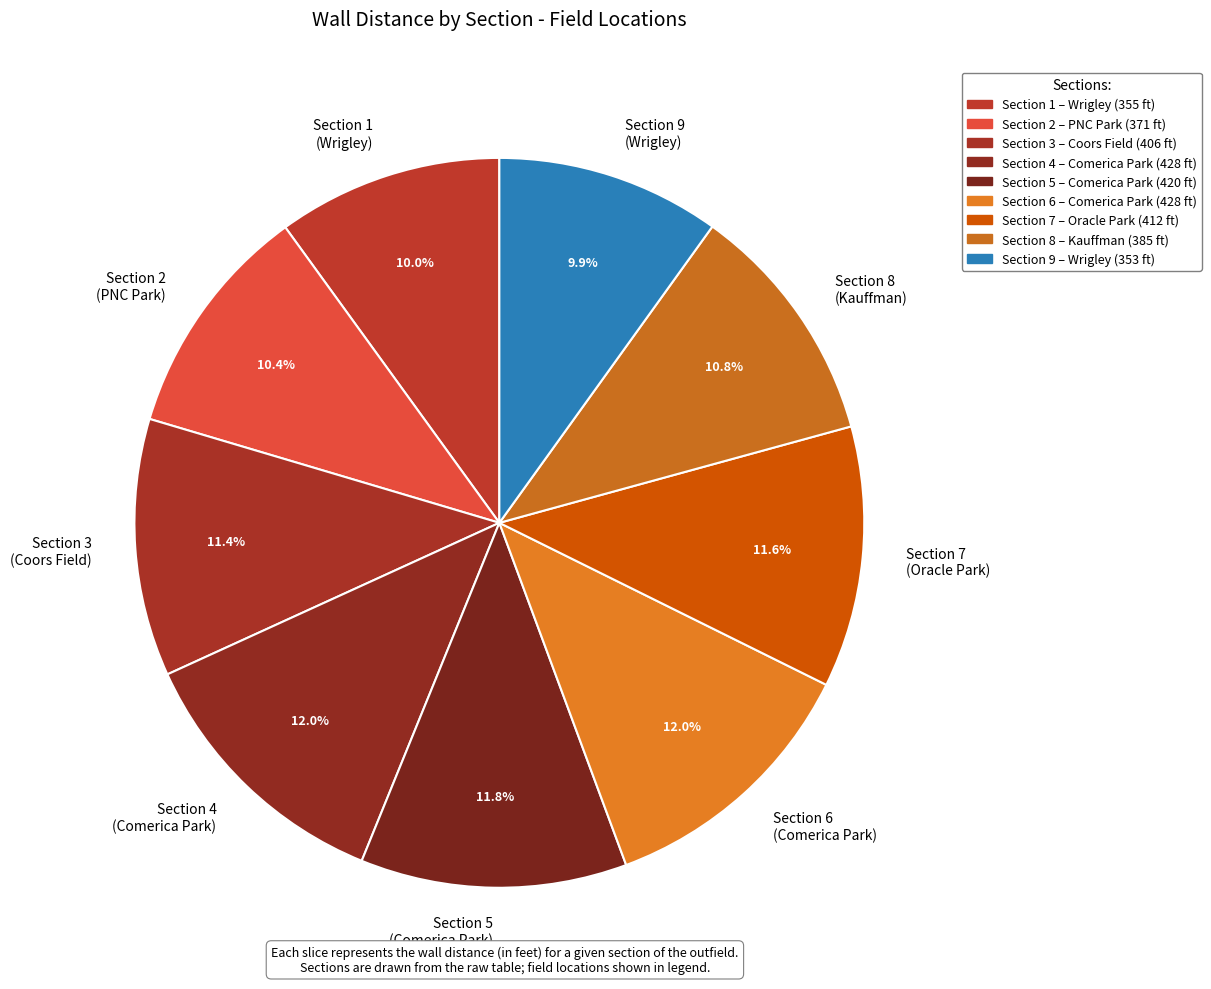

Is there any slice that represents more than half of the pie?

No